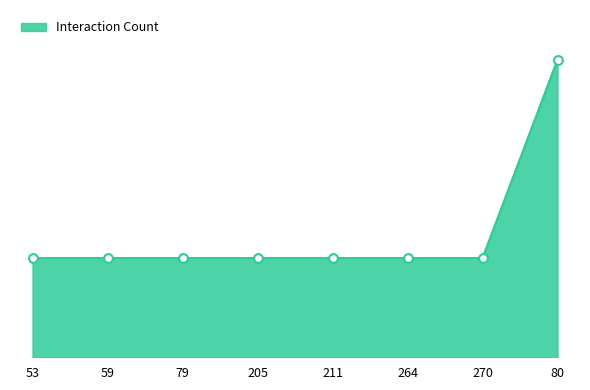

Between 80 and 264, which is larger?

80